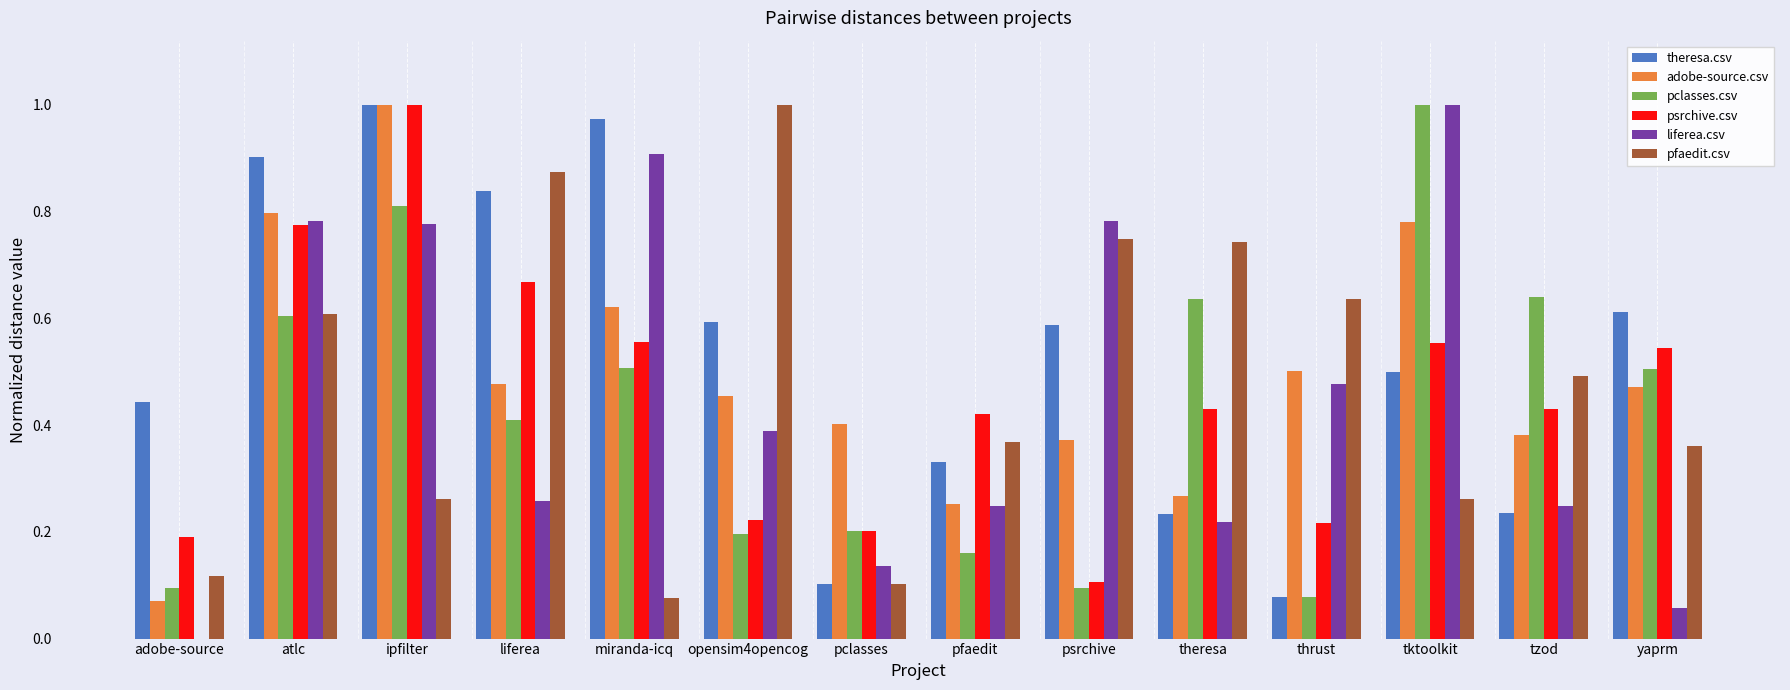

Which series changed the most between psrchive and yaprm?

liferea.csv